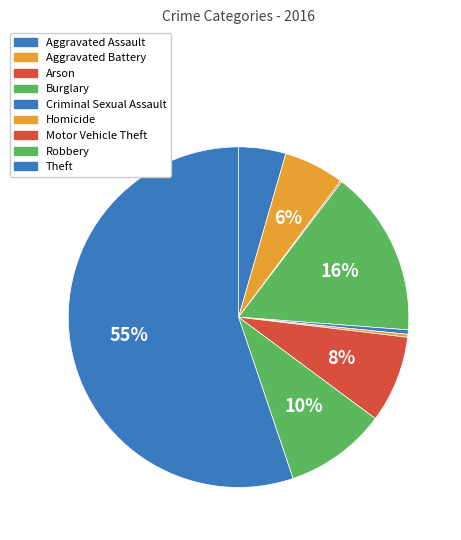

What percentage is NOT represented by Aggravated Assault?

95.5%